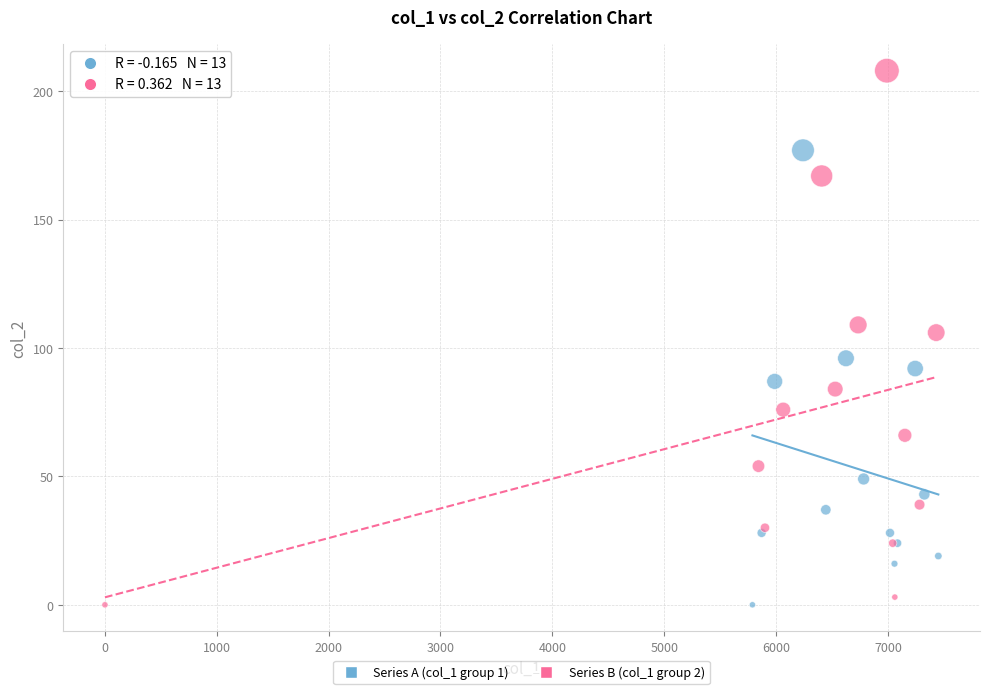

Which series contains the highest Y value?

Series B (col_1 group 2)